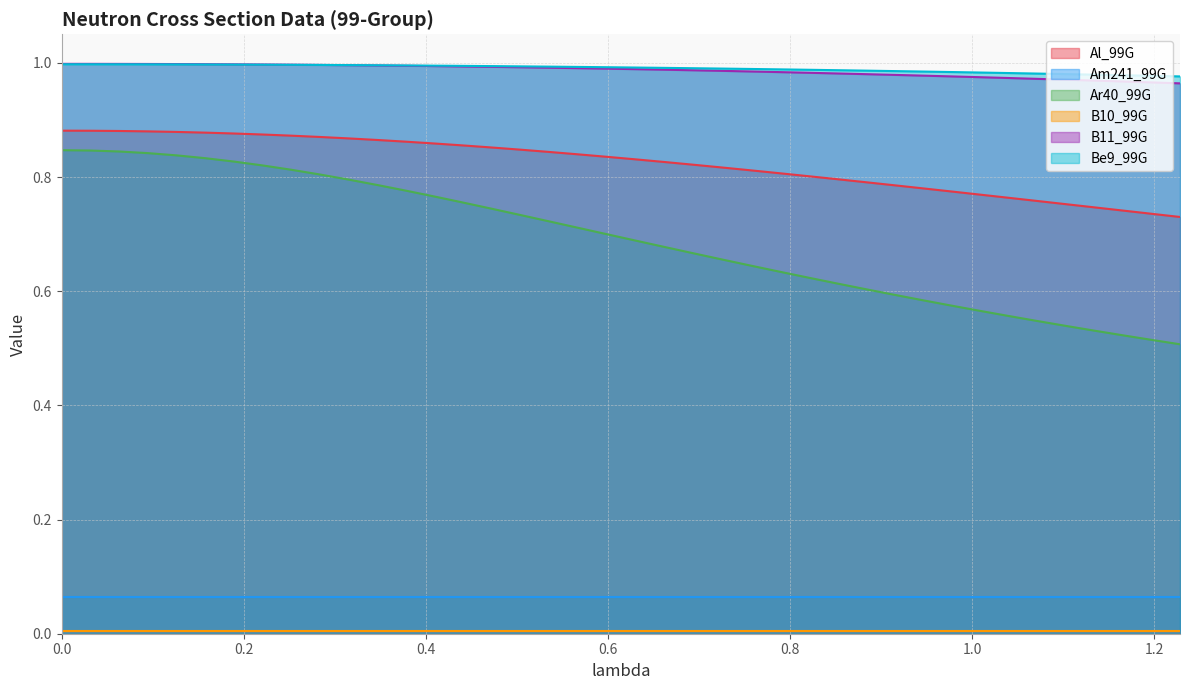

At which category does the chart reach its minimum across all series?

1.22829186